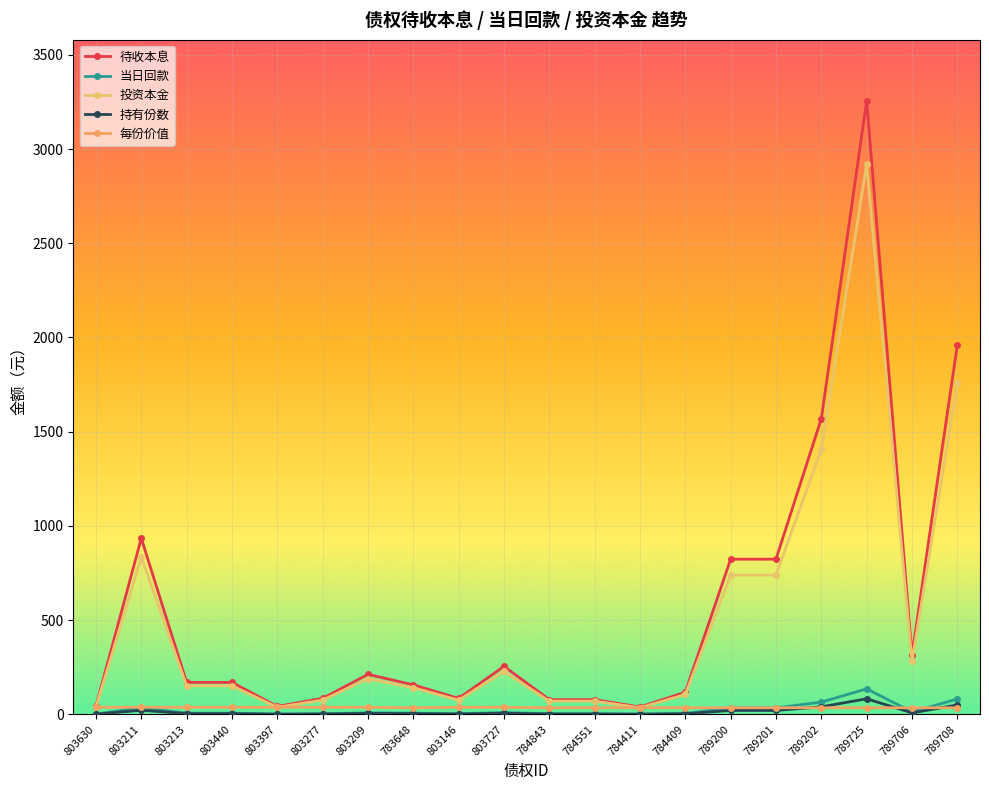

What position from the left is 803211?

2